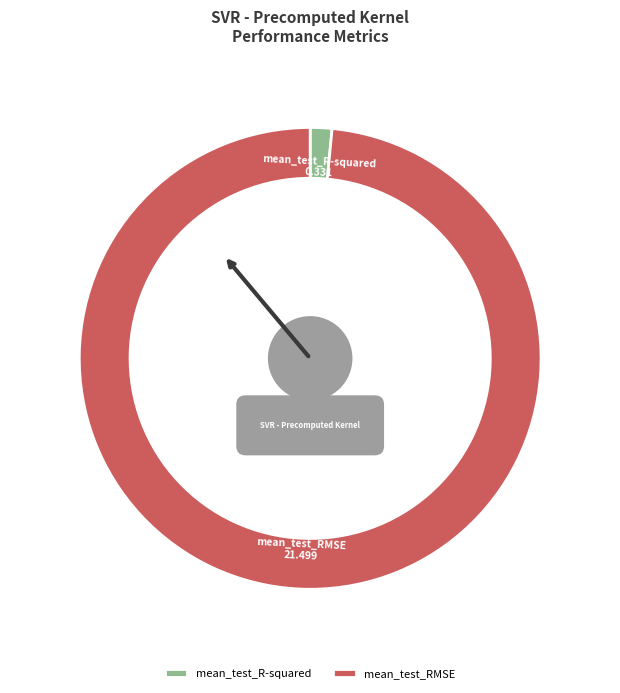

What percentage is the mean_test_R-squared slice, to the nearest percent?

2%